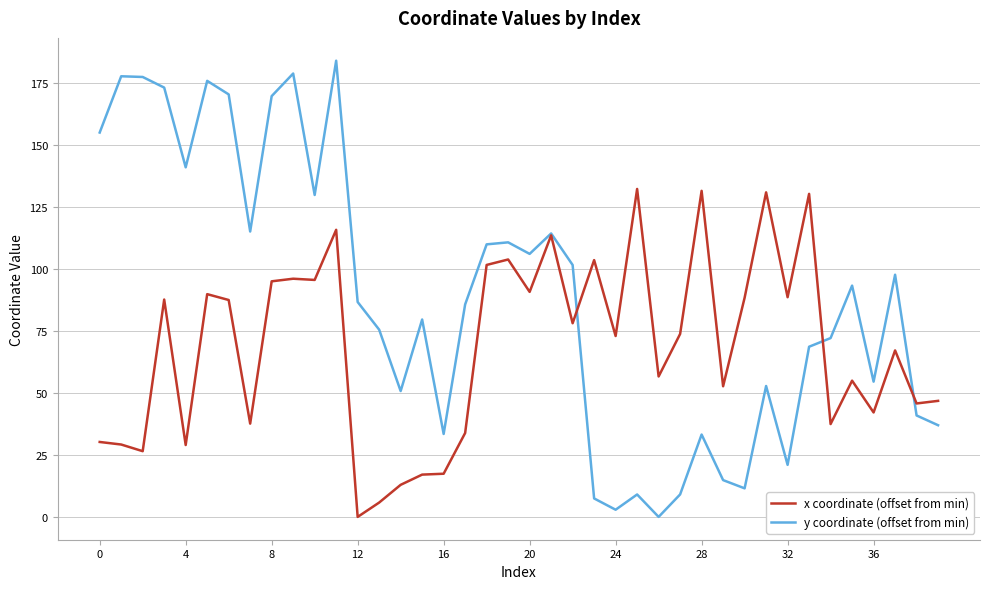

How many lines are shown in the chart?

2